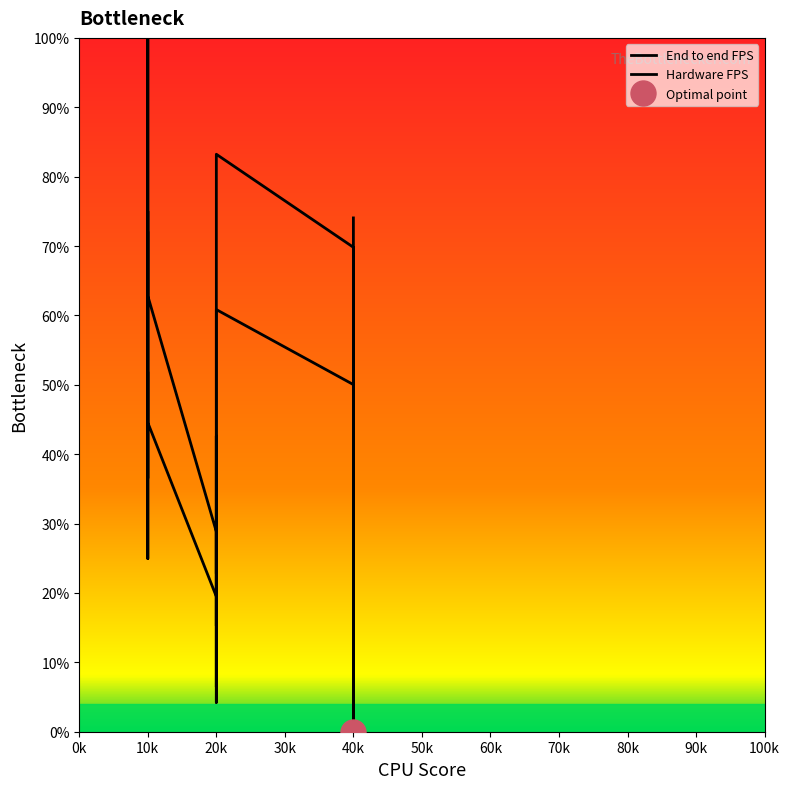

Rank the series by their maximum value, from lowest to highest.

Hardware FPS, End to end FPS